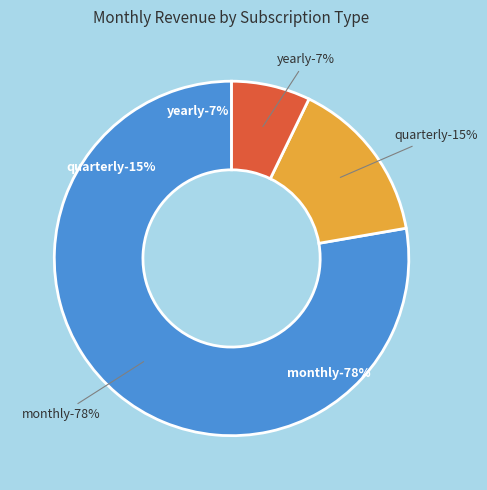

To the nearest percent, what is the combined percentage of monthly and yearly?

85%